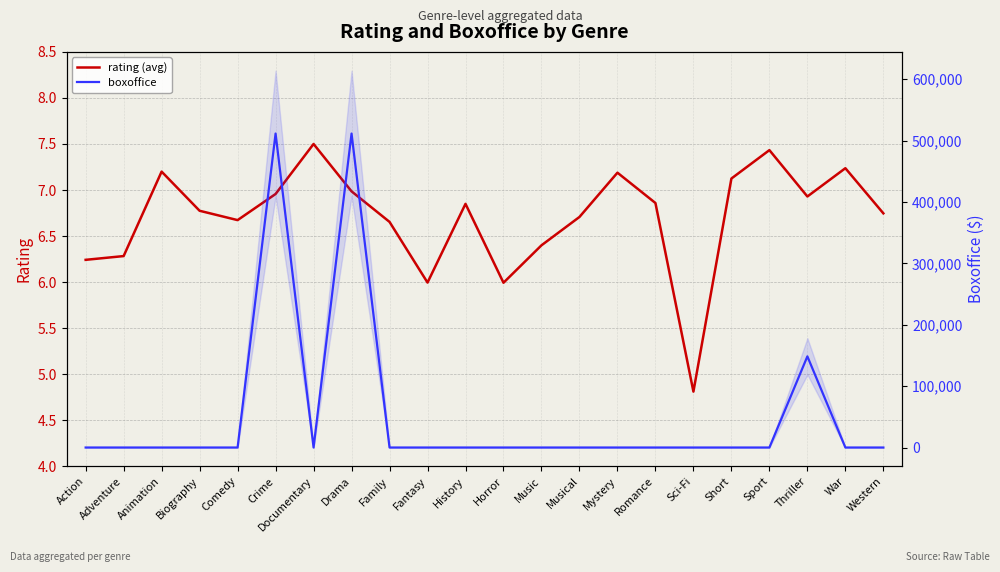

After their last crossing, which series has the higher values: boxoffice or rating (avg)?

rating (avg)